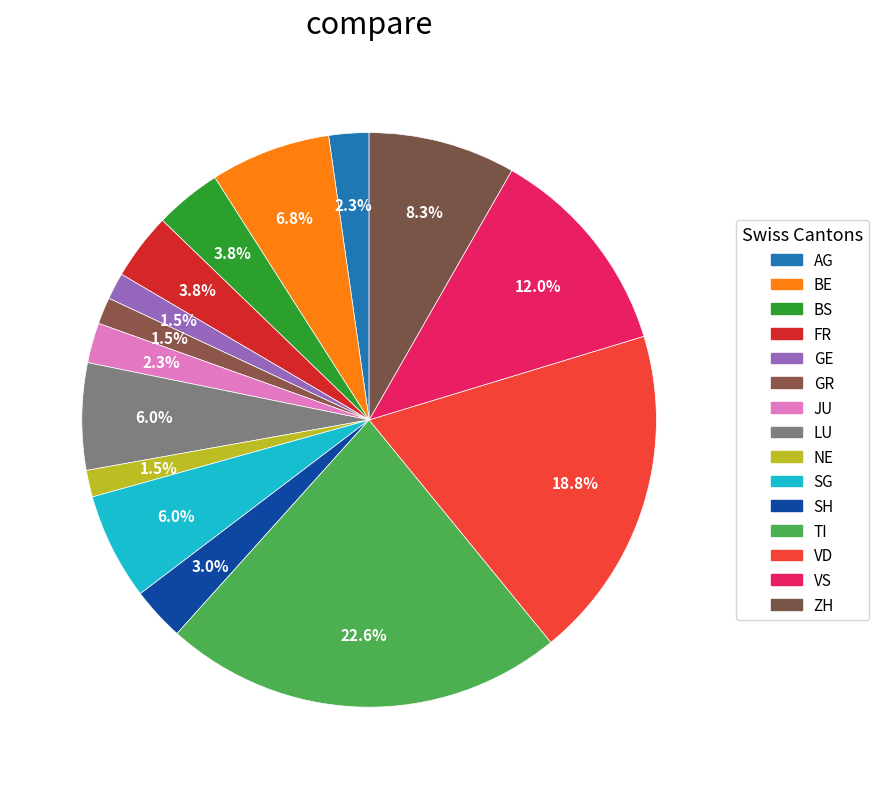

How many segments does this pie chart have?

15